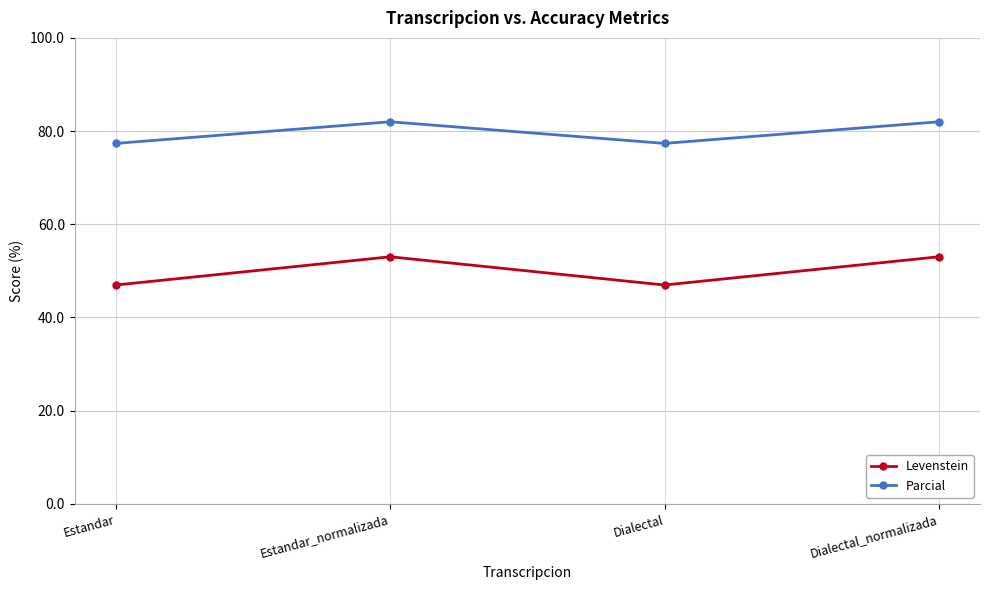

The Levenstein series shows 53.0 at Dialectal_normalizada. True or false?

True